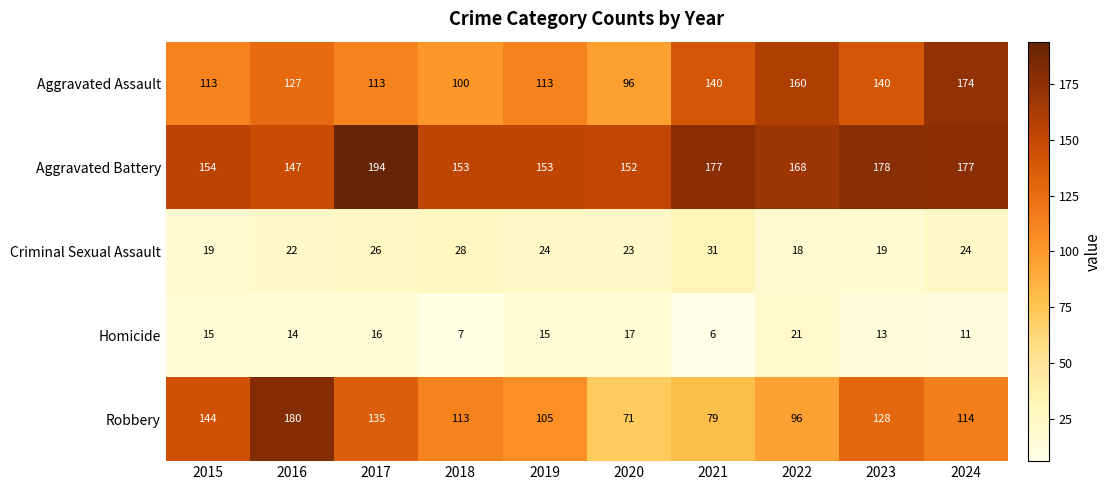

What is the difference between the second highest and second lowest values in the Criminal Sexual Assault series?

9